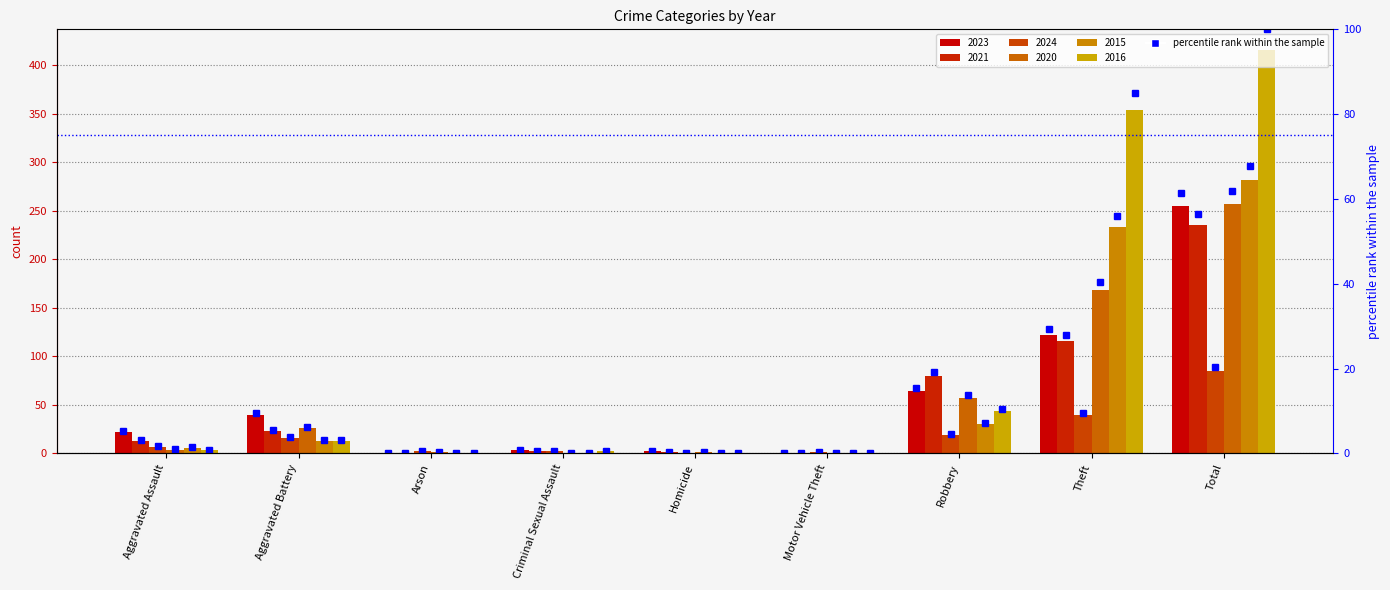

What is the label of the 2nd bar from the right?

Theft